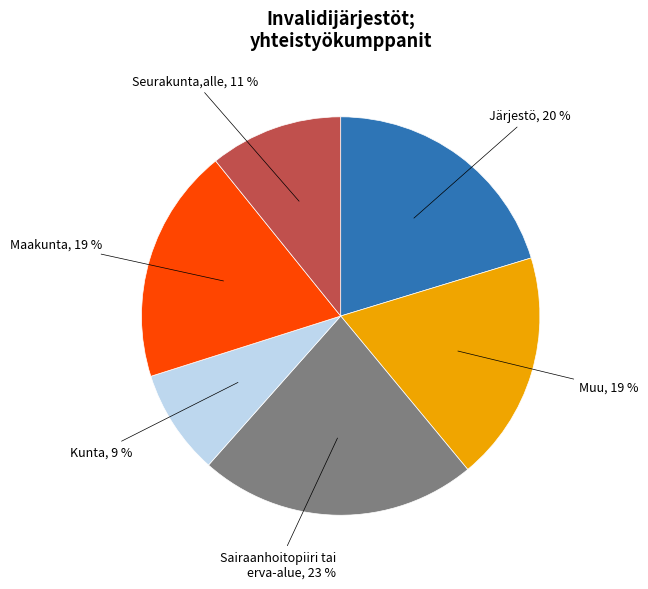

To the nearest percent, what is the difference between the largest and smallest slice percentages?

14%